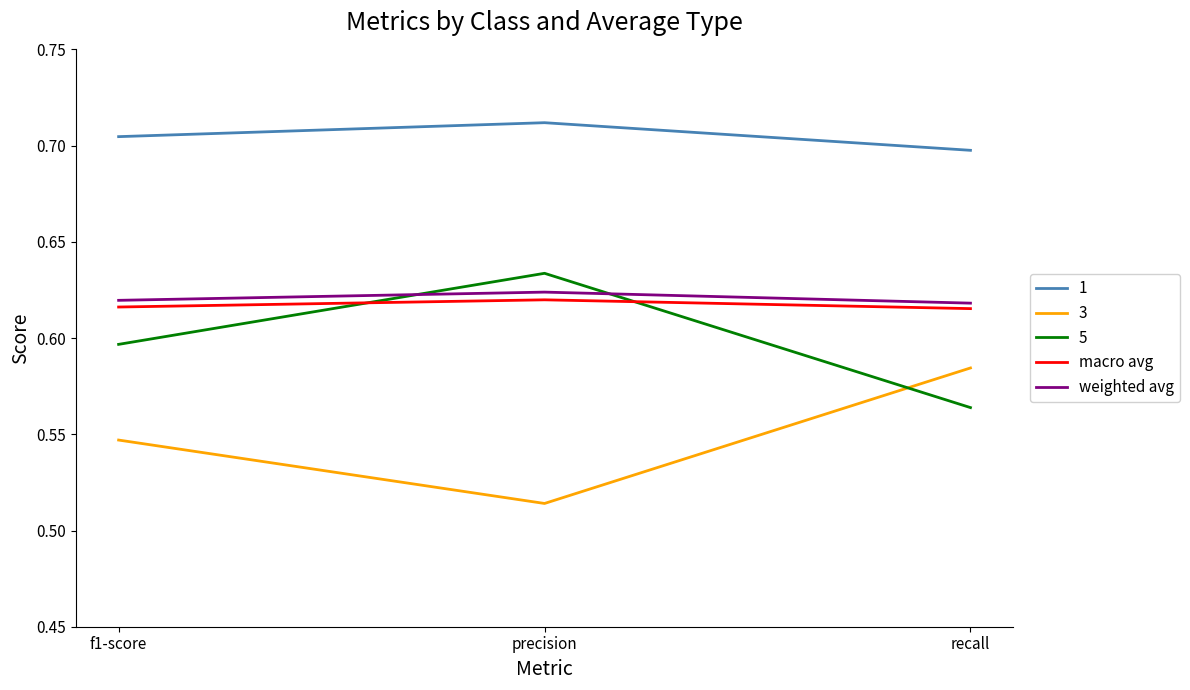

At which label is 1 closest to 0?

recall